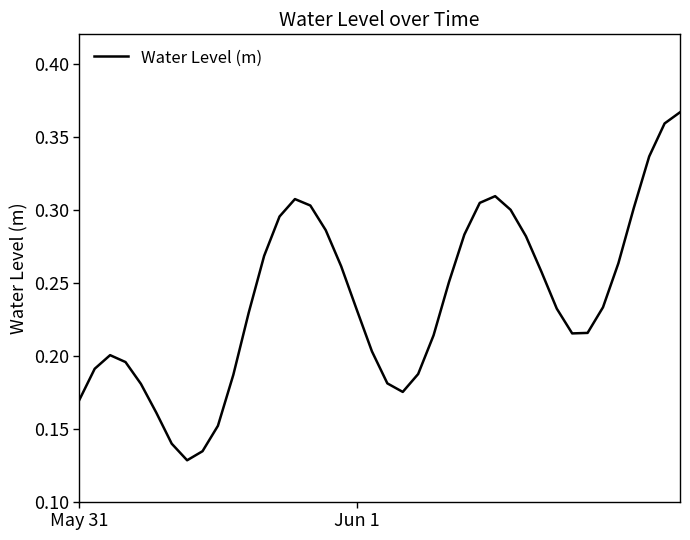

Count the values in the range 0 to 1.

40